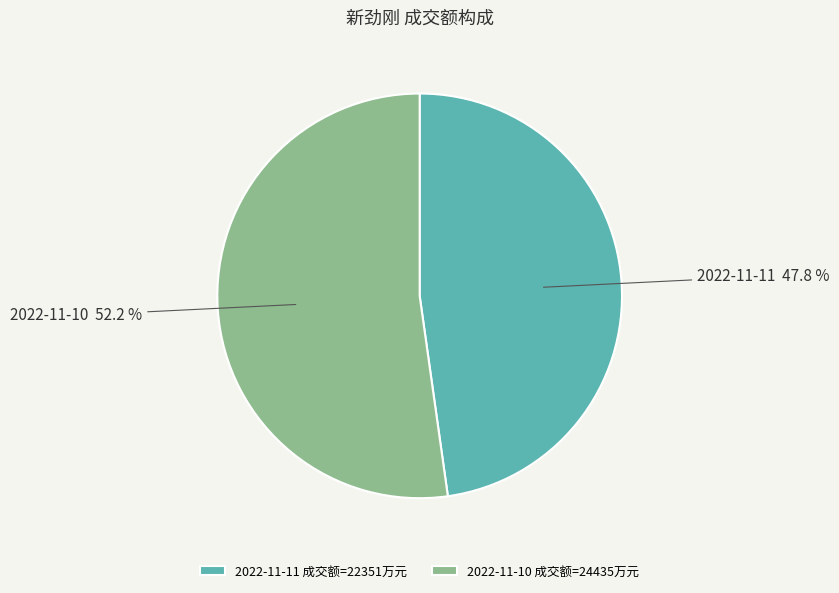

Rank the categories by value from highest to lowest.

2022-11-10 成交额=24435万元, 2022-11-11 成交额=22351万元